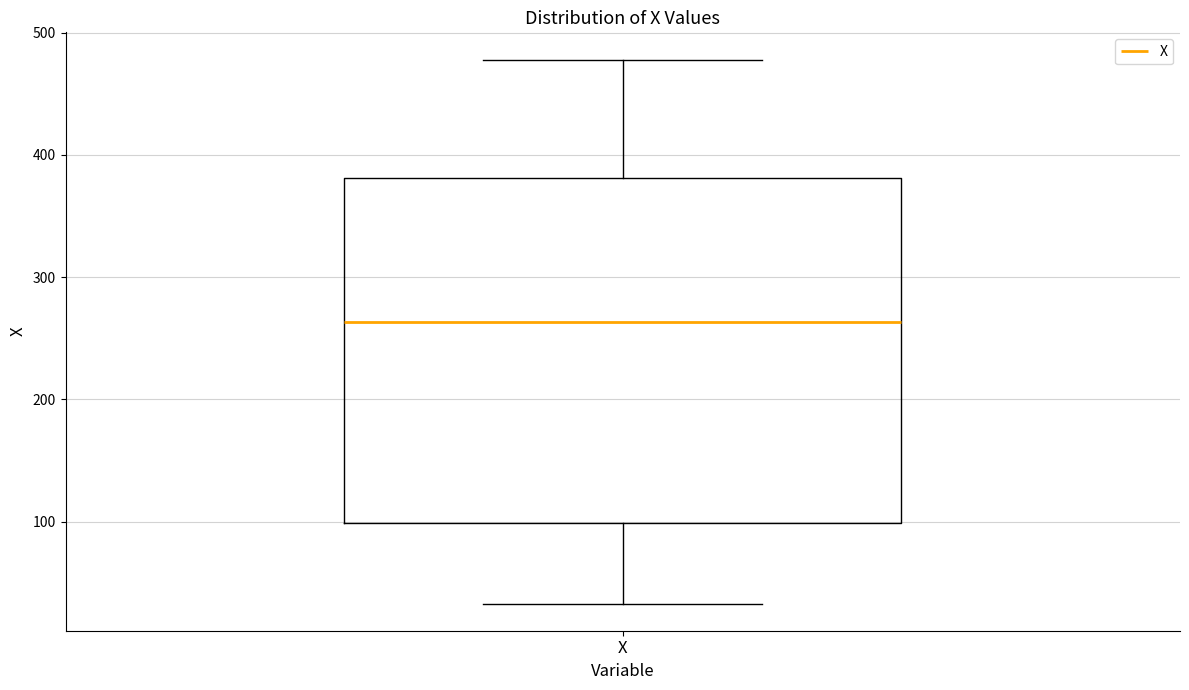

Transcribe this box plot: give where the median line is, the range the box spans, and where the two whiskers end, as read against the y-axis. The values are not printed on the chart, so give them approximately, as read against the axis.

median 260, box 100 to 380, whiskers 30 to 480